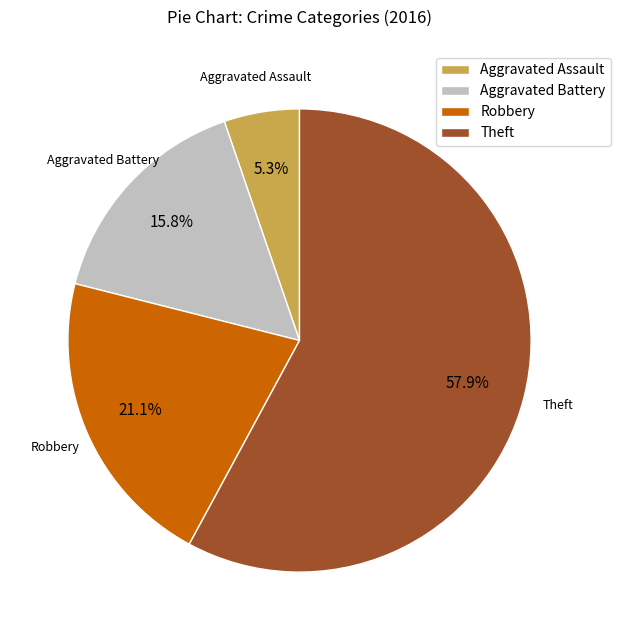

True or false: Robbery accounts for 14% of the total.

False